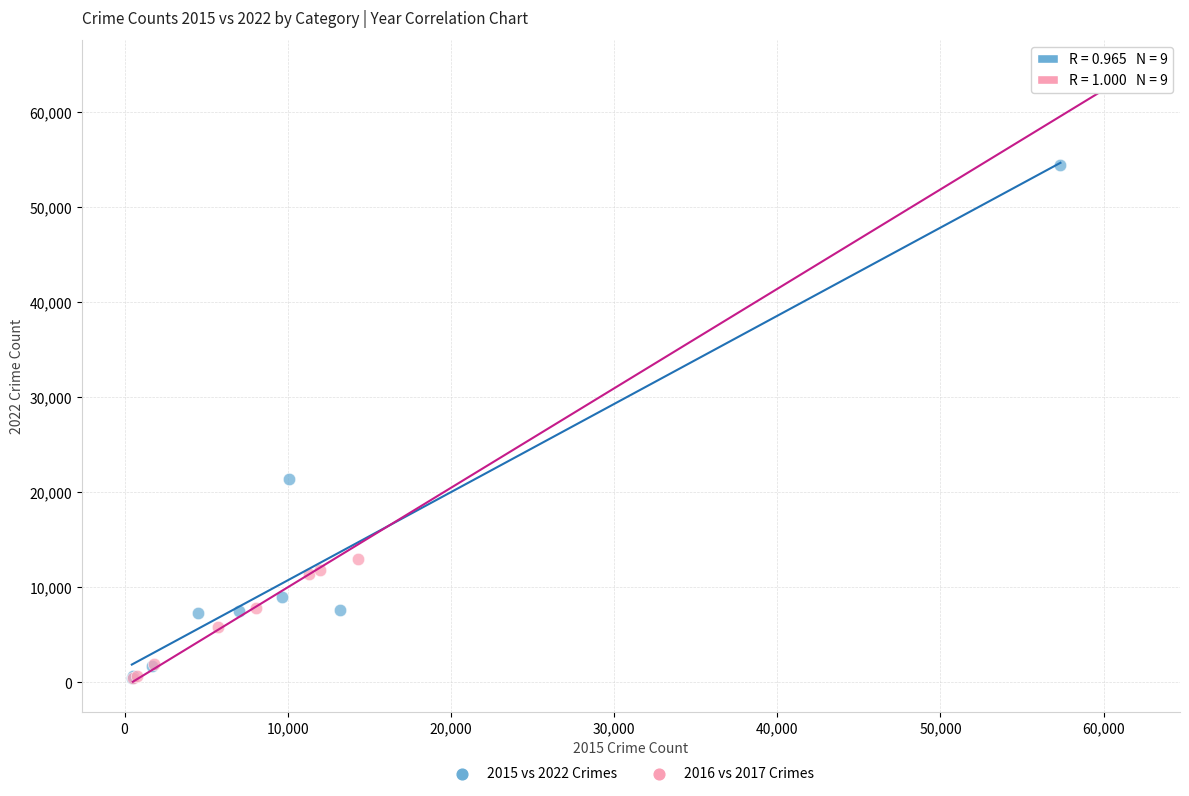

Which series has the largest Y range (max minus min)?

2016 vs 2017 Crimes